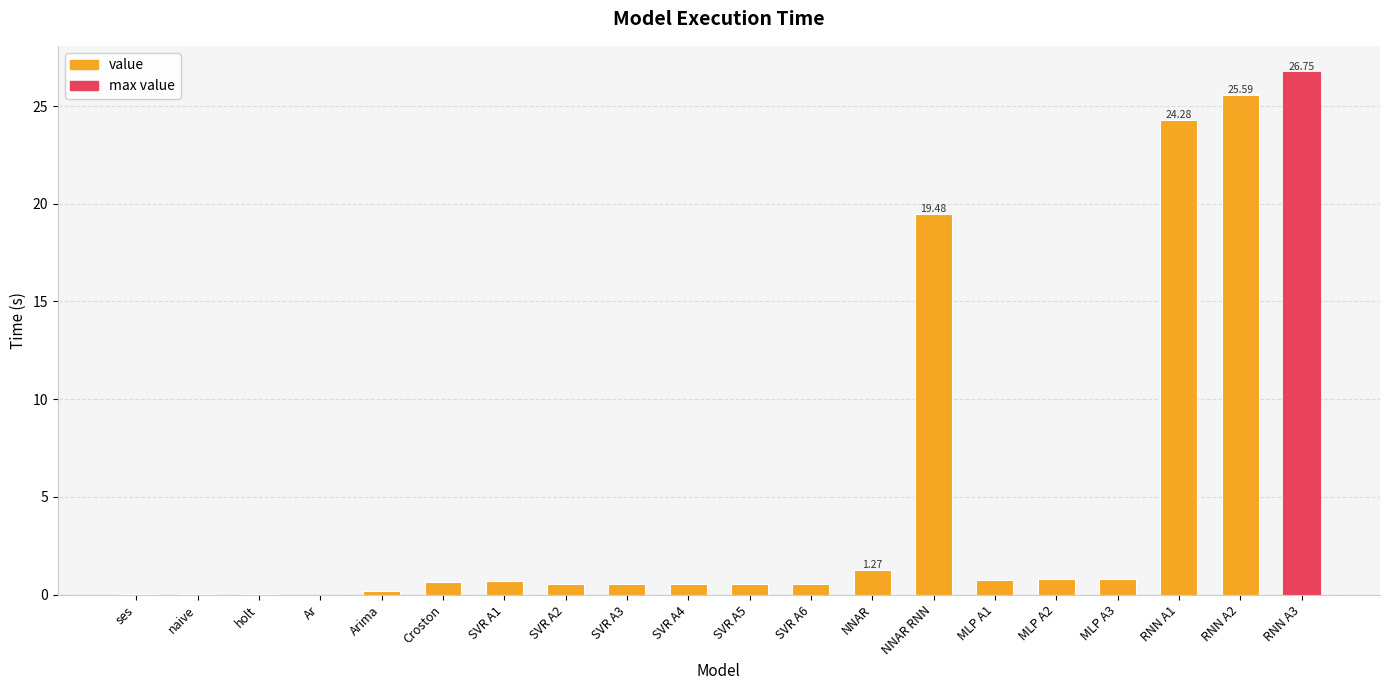

Between MLP A1 and RNN A3, which is larger?

RNN A3